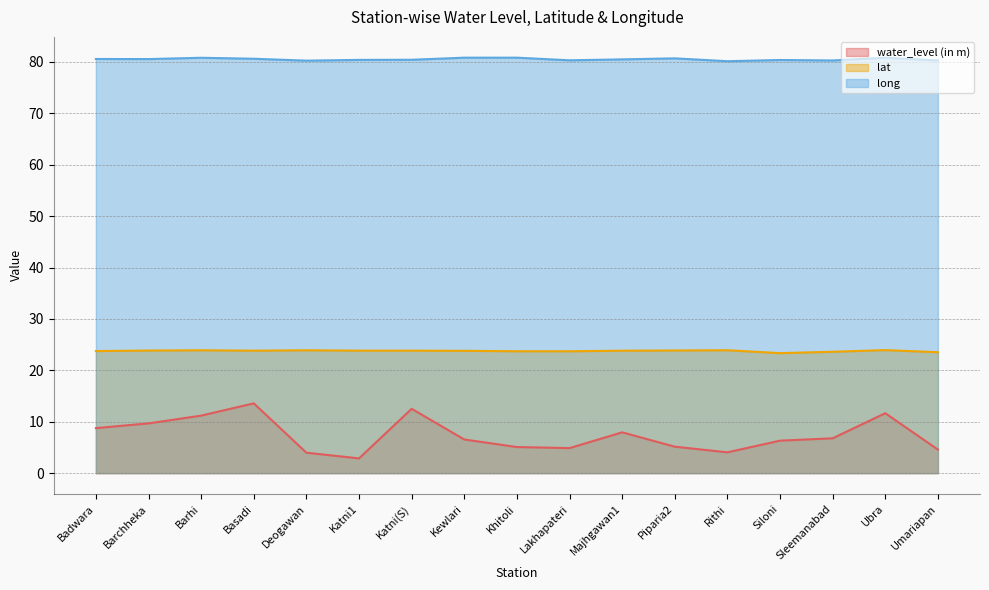

True or false: lat and long intersect in this chart.

False